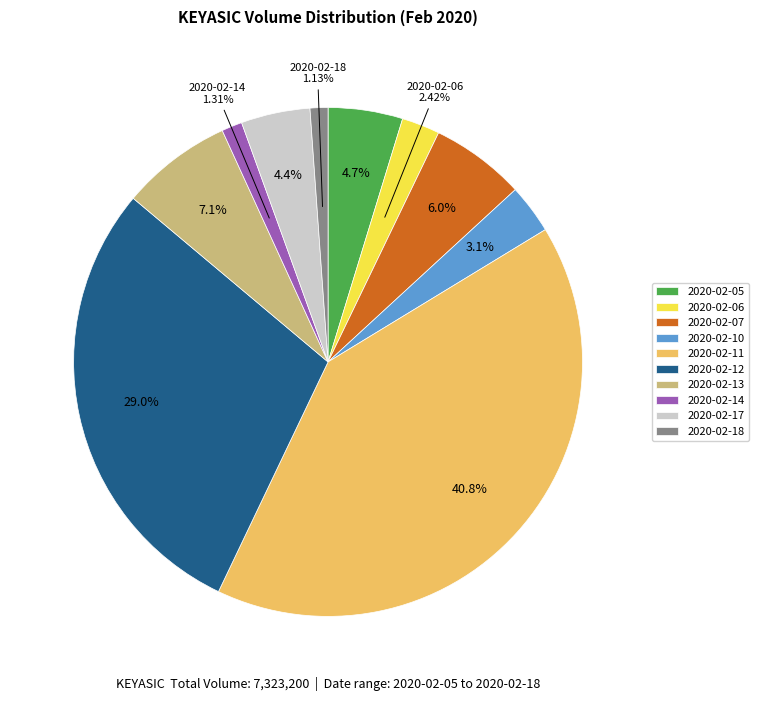

Which slice is the largest?

2020-02-11